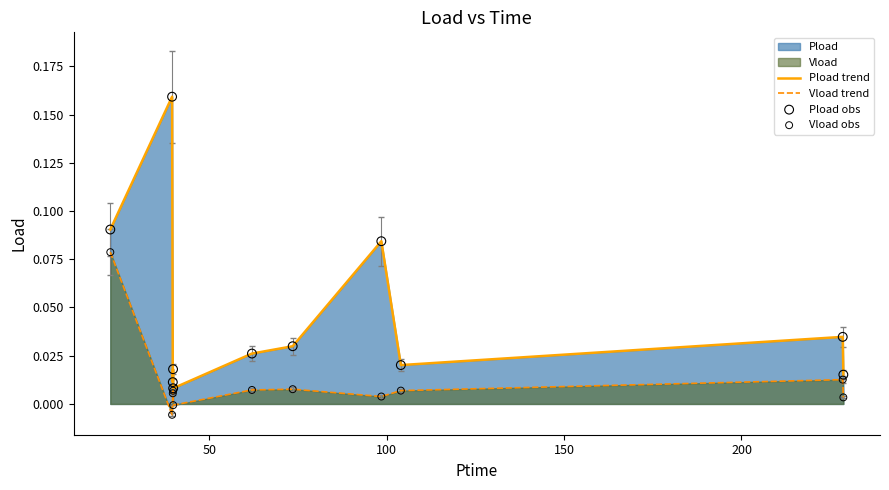

At how many categories does at least one series exceed 0?

11